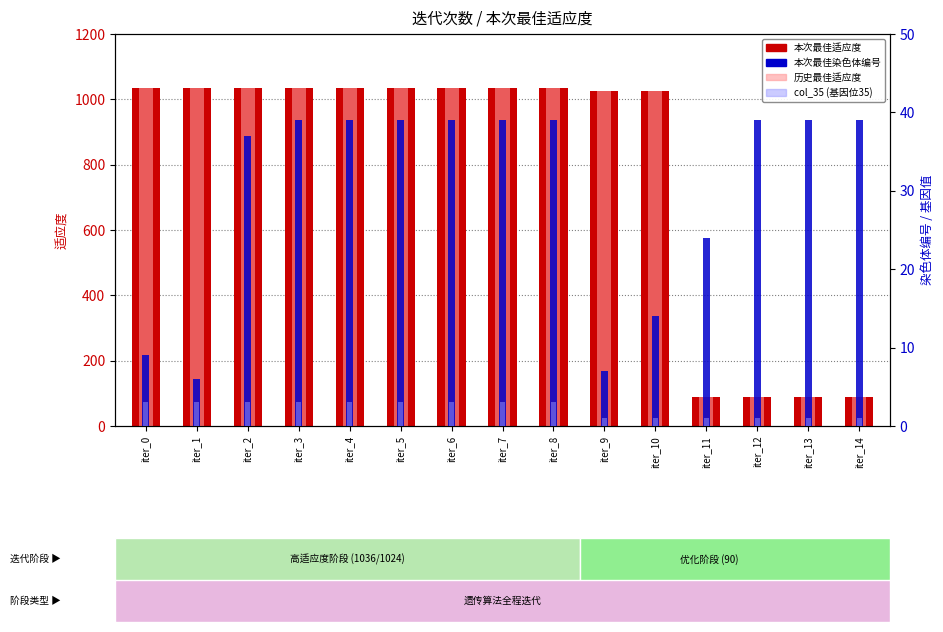

What is the spread (max minus min) of values at iter_5?

1033